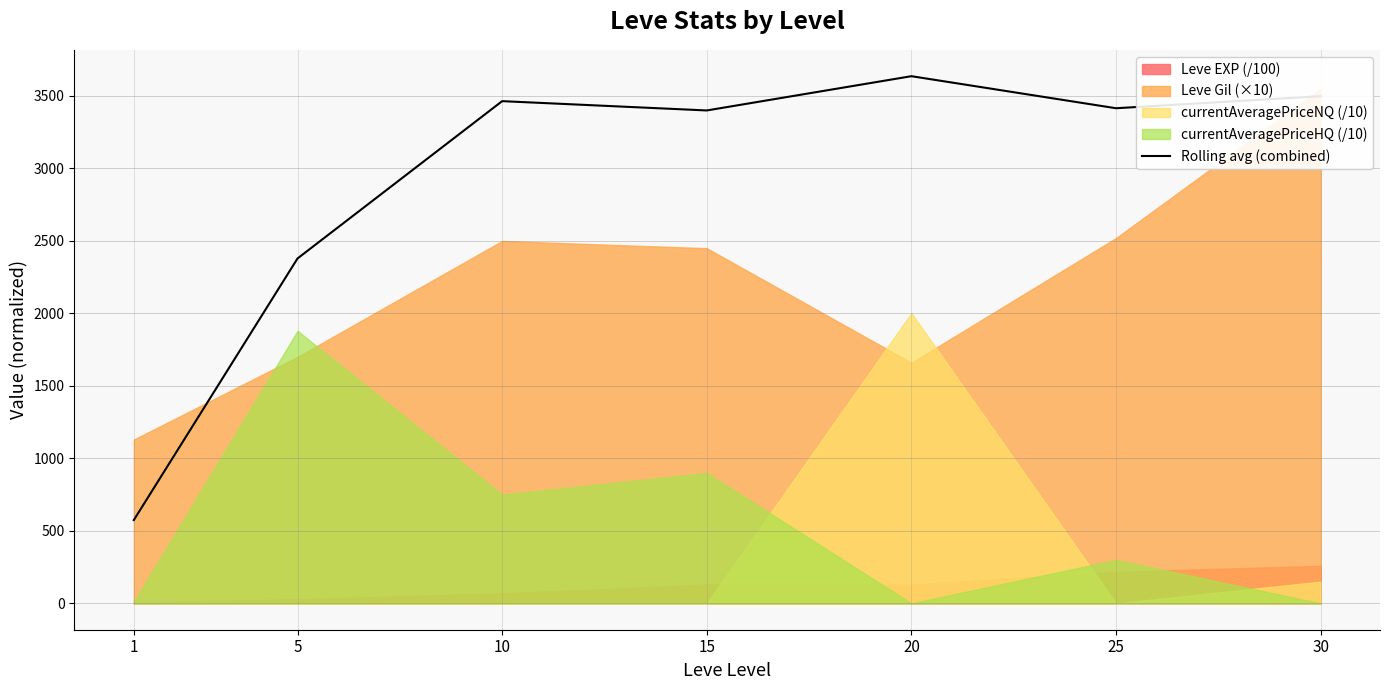

What is the difference between the values at 25 and 5?

1036.2